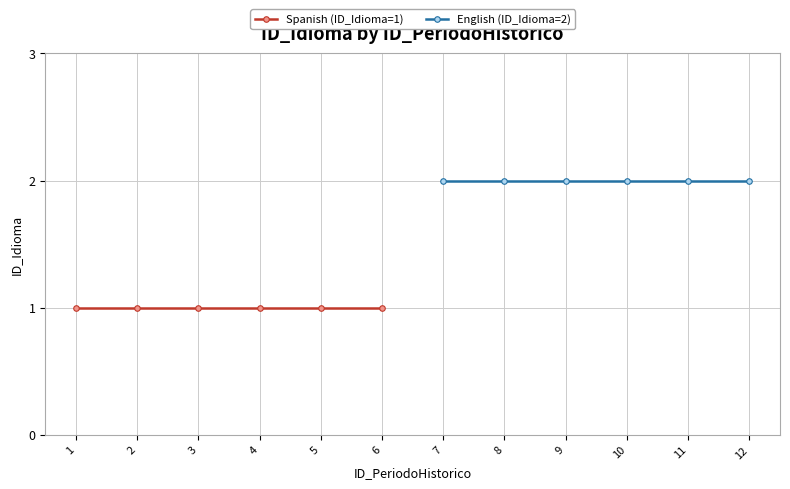

Which has a higher value, 2 or 1?

2